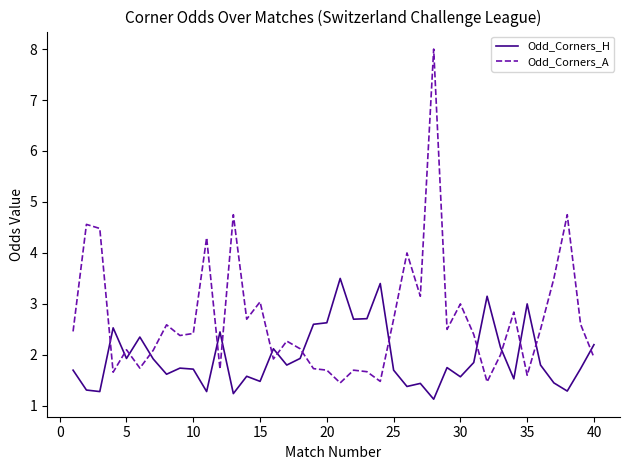

Rank the series by their average value, from lowest to highest.

Odd_Corners_H, Odd_Corners_A